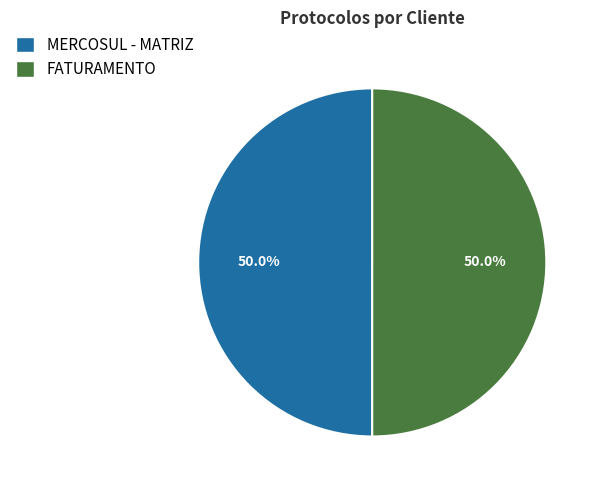

How much of the chart is everything except FATURAMENTO?

50.0%